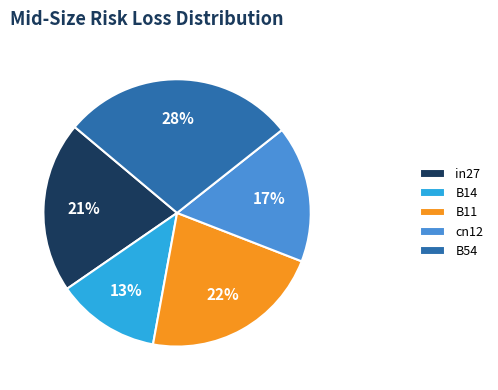

Combined, do B11 and cn12 account for over 50%?

No